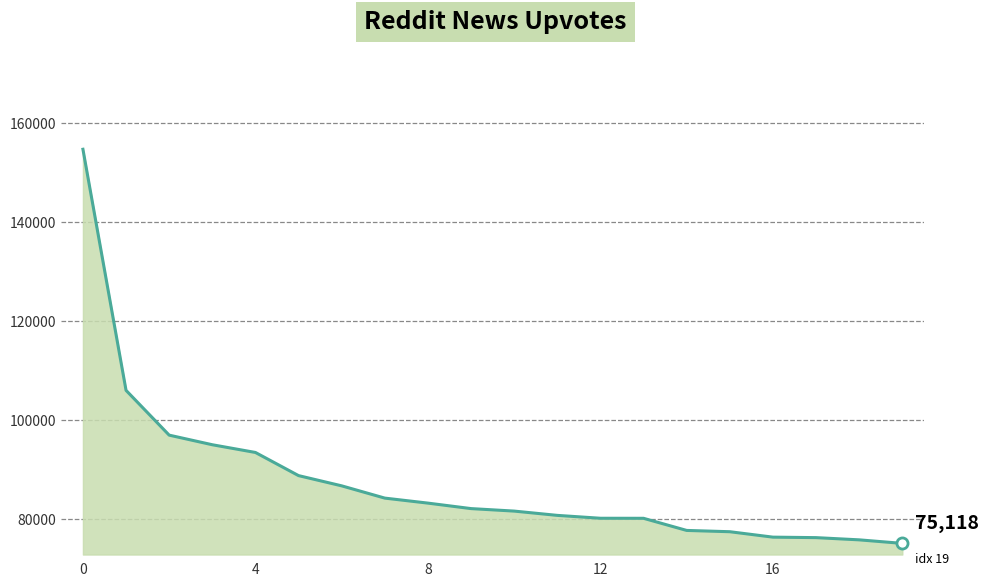

Does the chart display data point markers on the line(s)?

No